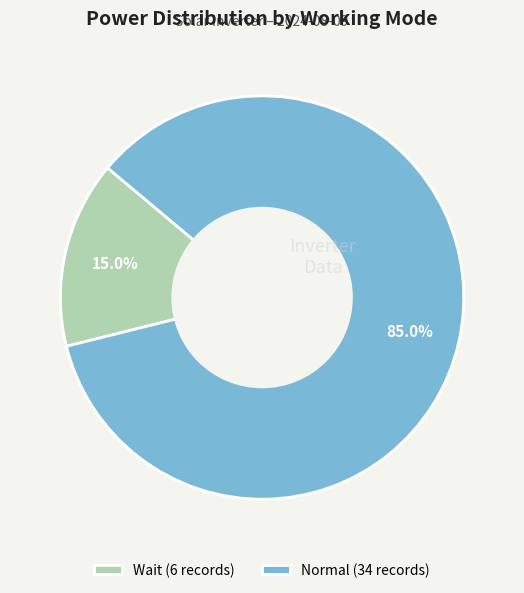

True or false: Normal accounts for 99% of the total.

False